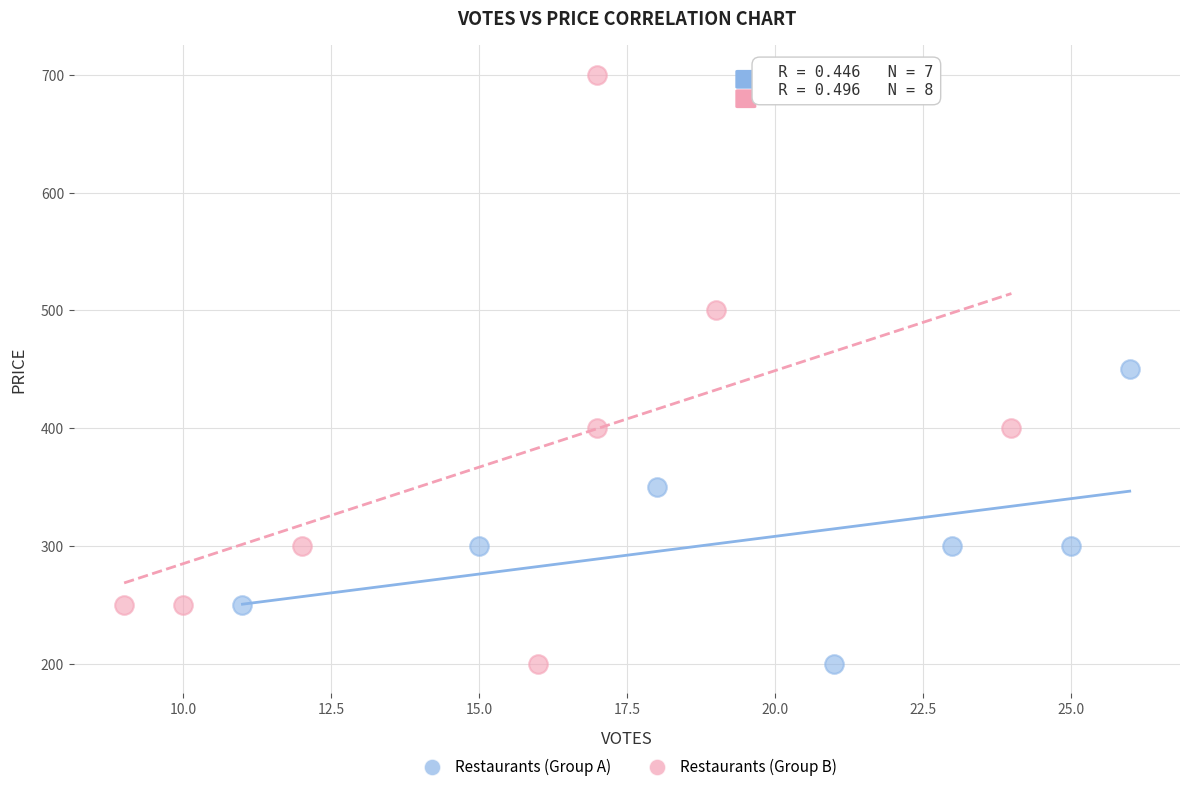

Which series reaches the maximum Y coordinate?

Restaurants (Group B)